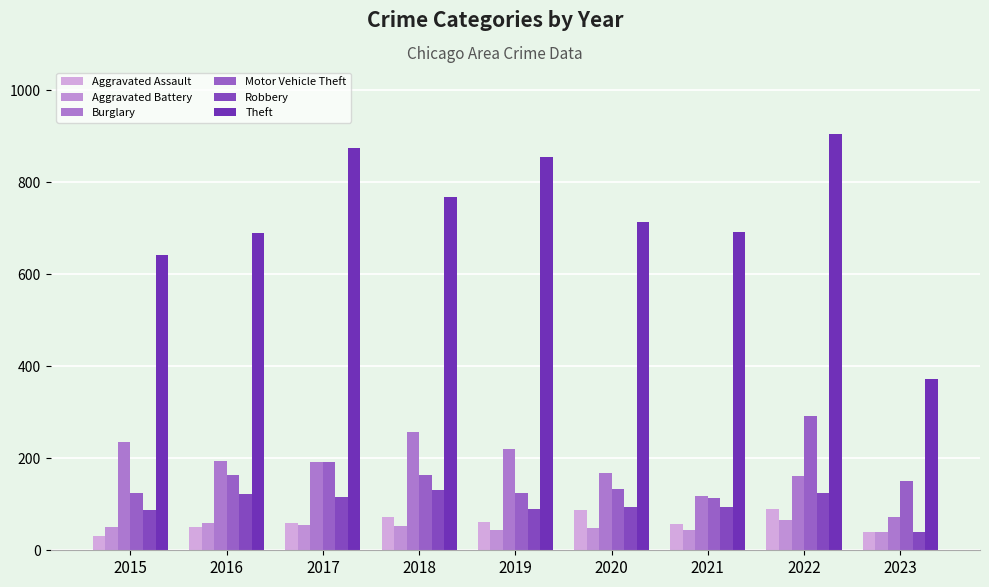

How many data points does each series have?

9